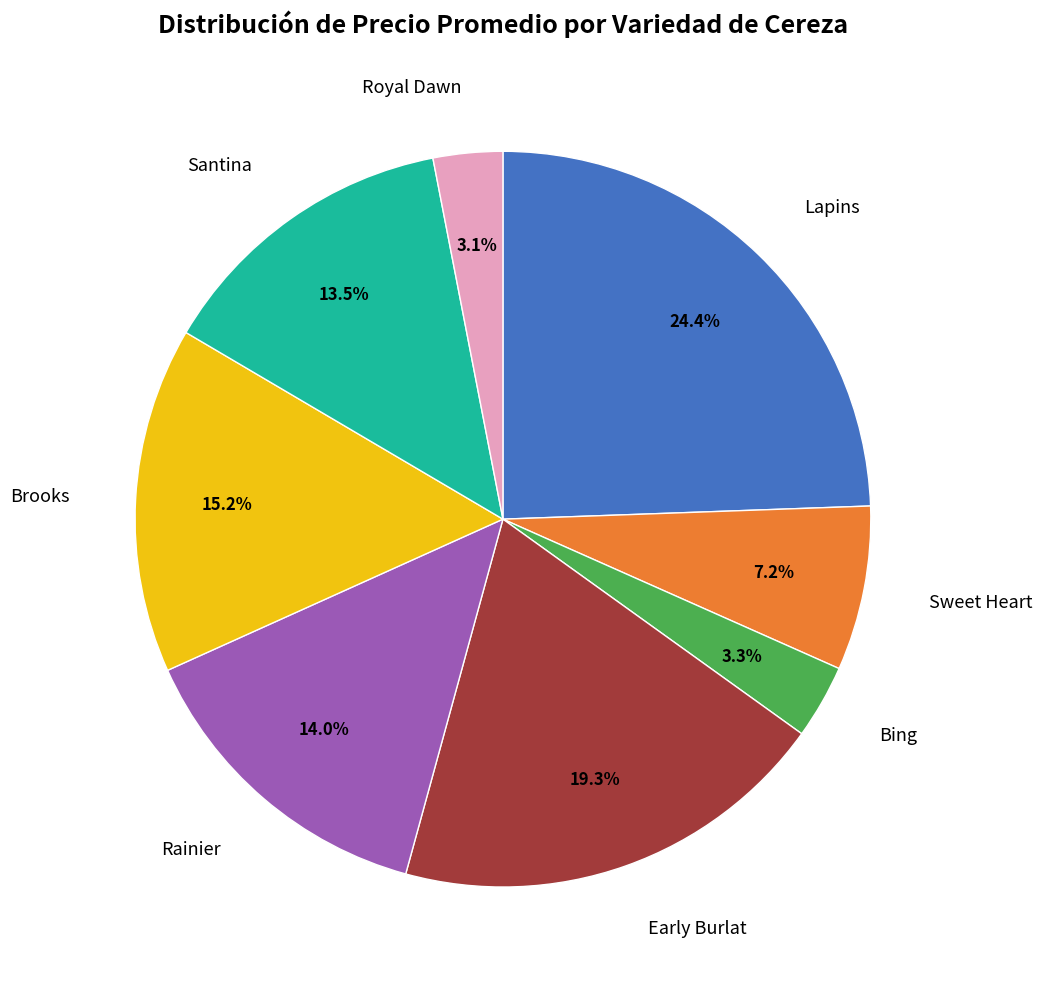

Is there any slice that represents more than half of the pie?

No